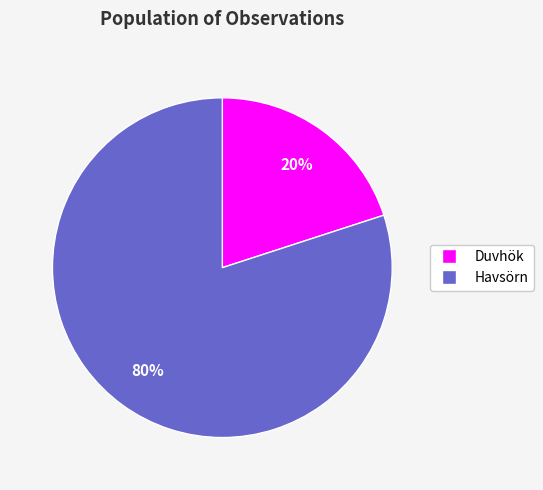

Combined, do Havsörn and Duvhök account for over 50%?

Yes